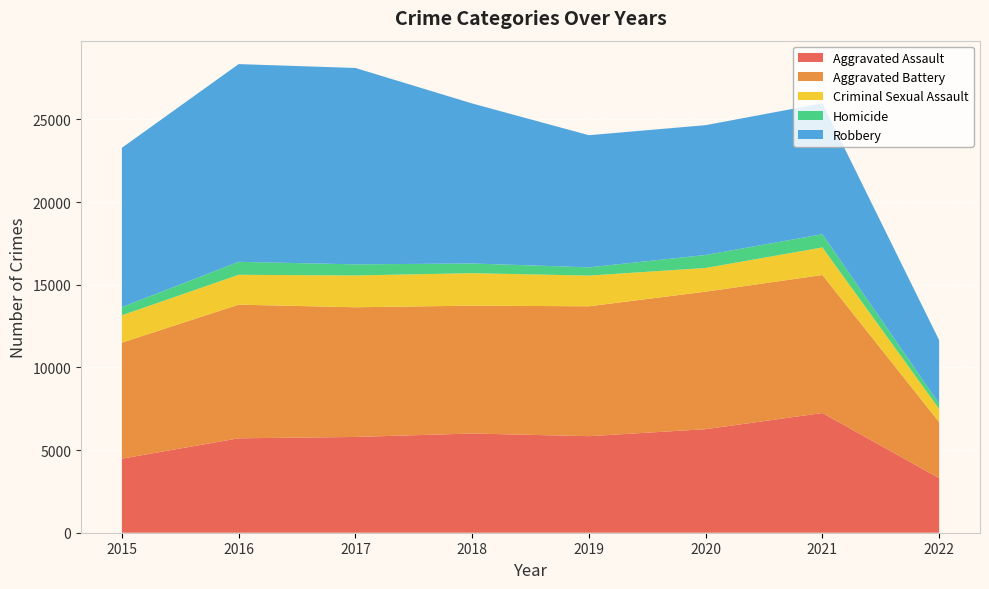

Reading right to left, extract all data points from this chart.

Aggravated Assault: 2022=3301	2021=7241	2020=6263	2019=5840	2018=6001	2017=5793	2016=5712	2015=4480
Aggravated Battery: 2022=3390	2021=8348	2020=8319	2019=7857	2018=7735	2017=7845	2016=8085	2015=7018
Criminal Sexual Assault: 2022=801	2021=1667	2020=1433	2019=1858	2018=1963	2017=1924	2016=1805	2015=1654
Homicide: 2022=313	2021=801	2020=785	2019=498	2018=589	2017=672	2016=786	2015=496
Robbery: 2022=3843	2021=7919	2020=7855	2019=7994	2018=9679	2017=11880	2016=11960	2015=9638